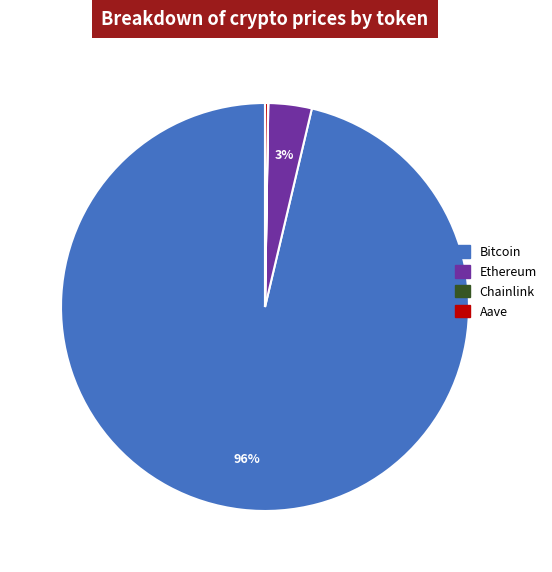

Which slice represents more than half of the pie?

Bitcoin